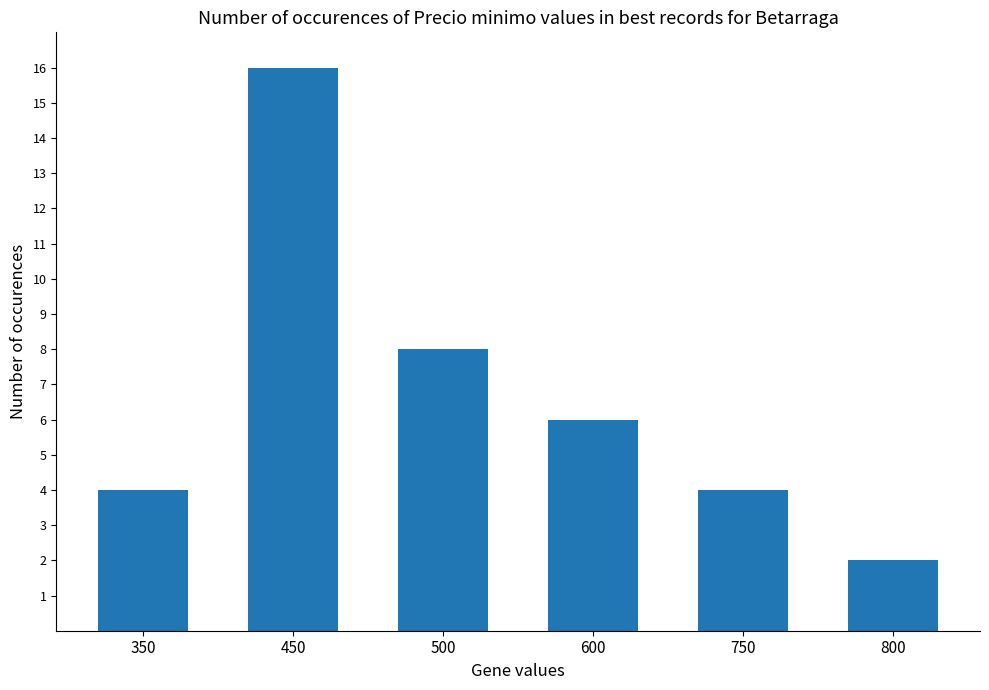

Is it true that the value at 600 is 6?

True